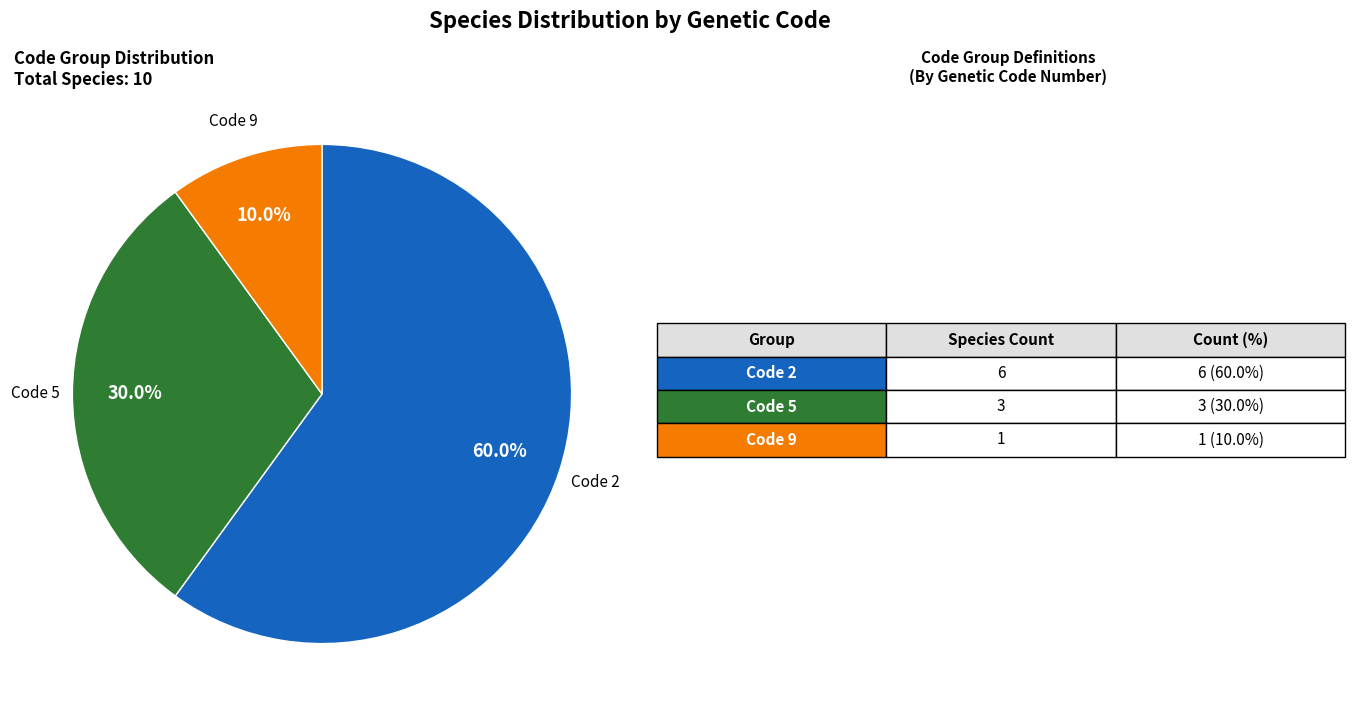

Is there a majority slice in this chart?

Yes